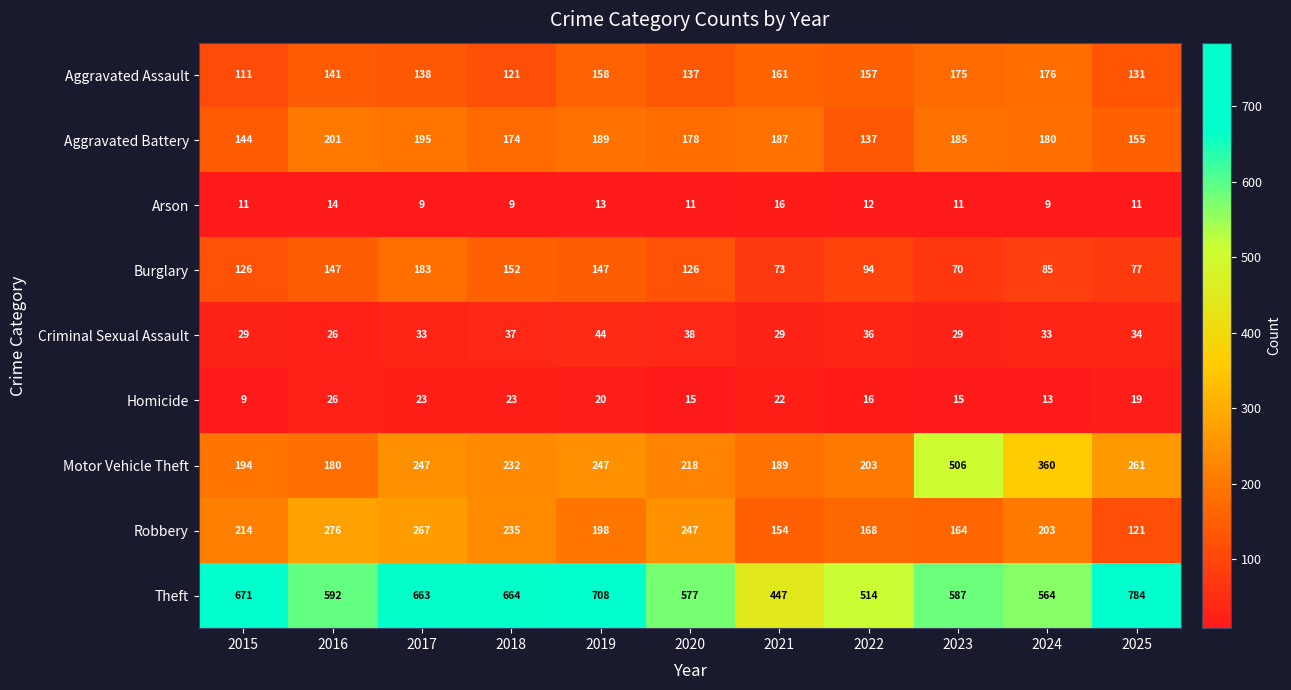

What is the sum of the Aggravated Assault values at 2019 and 2023?

333